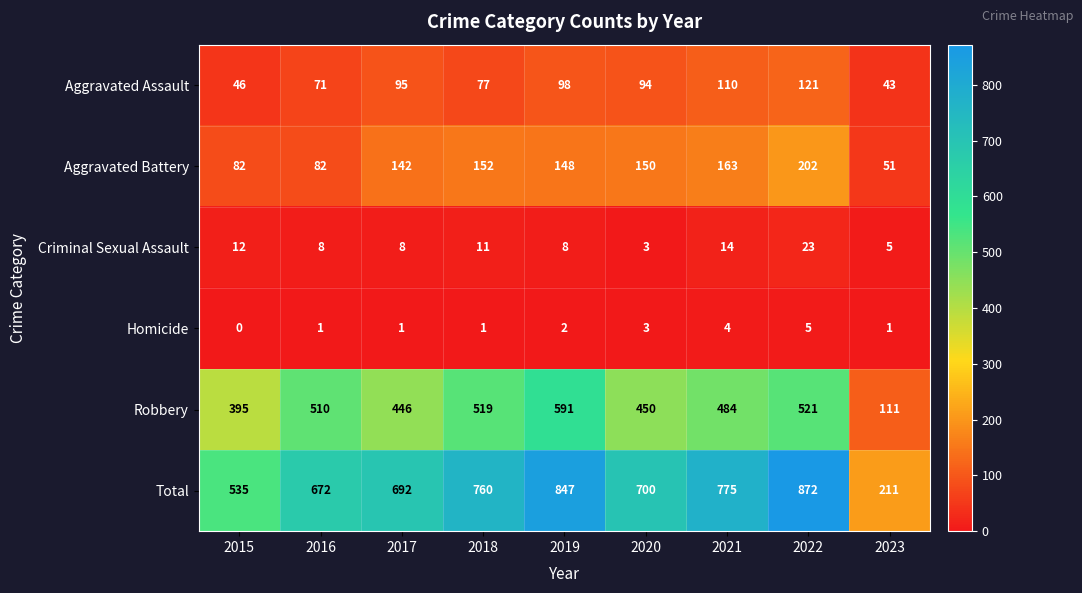

The Homicide series shows 2 at 2019. True or false?

True